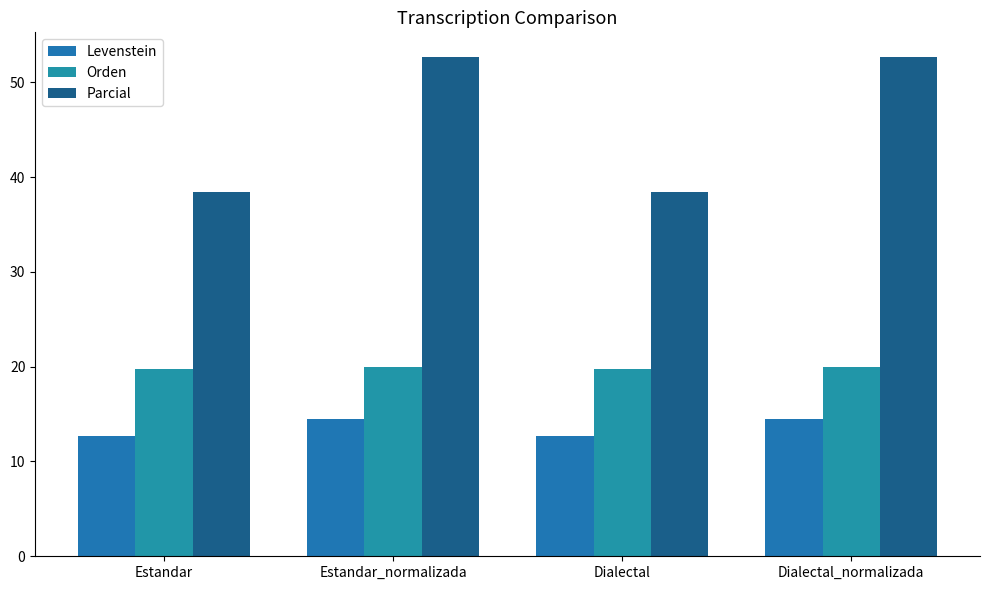

How many data points in Parcial are less than 52?

2